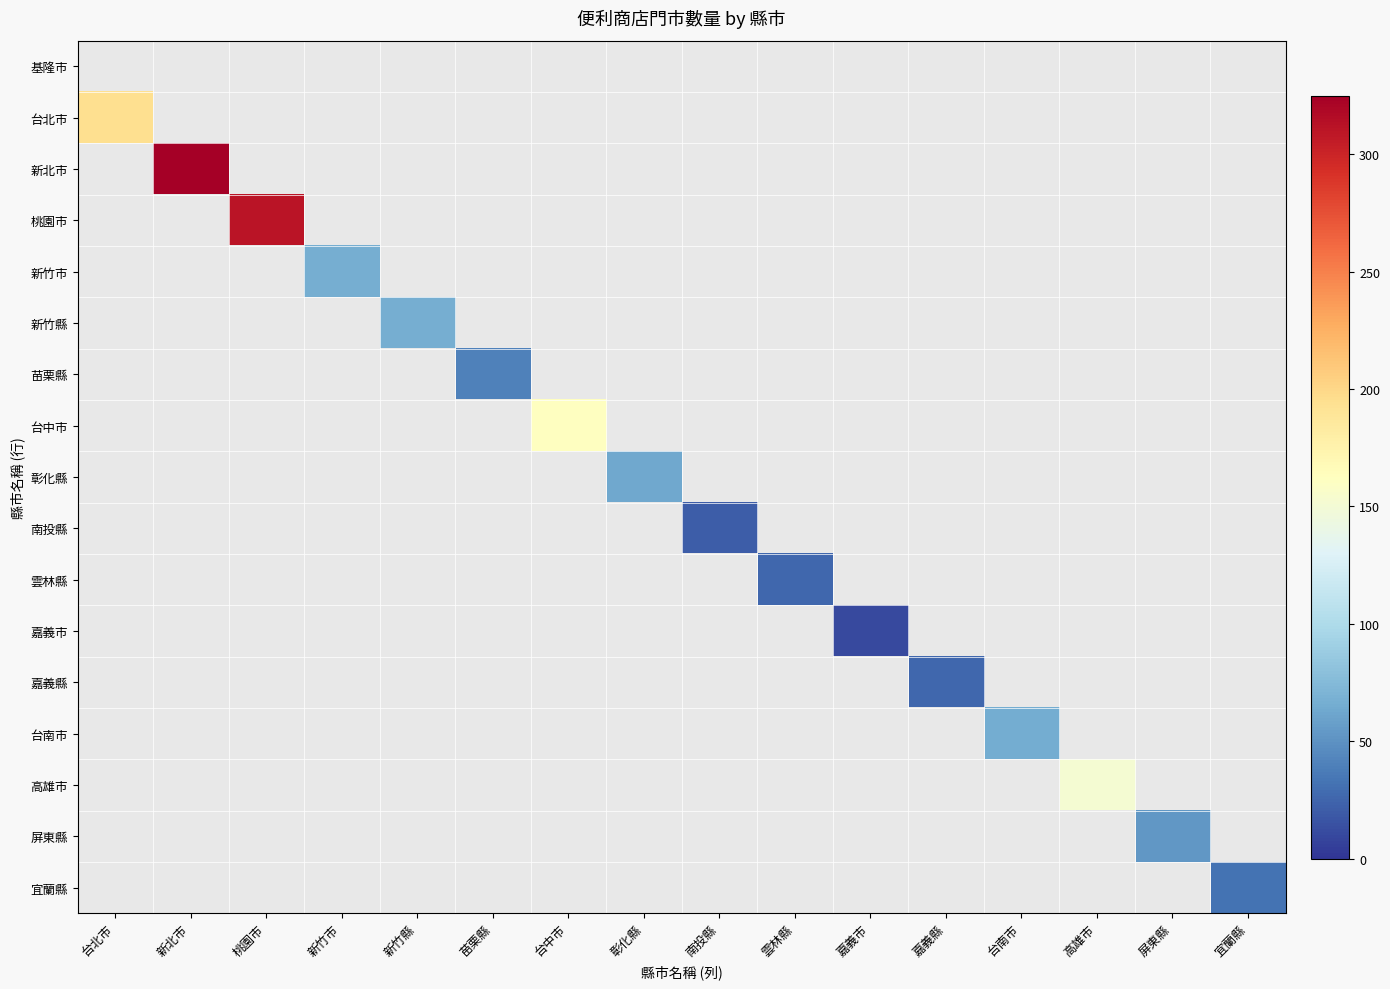

What is the difference between the highest and lowest values at 新竹縣?

67